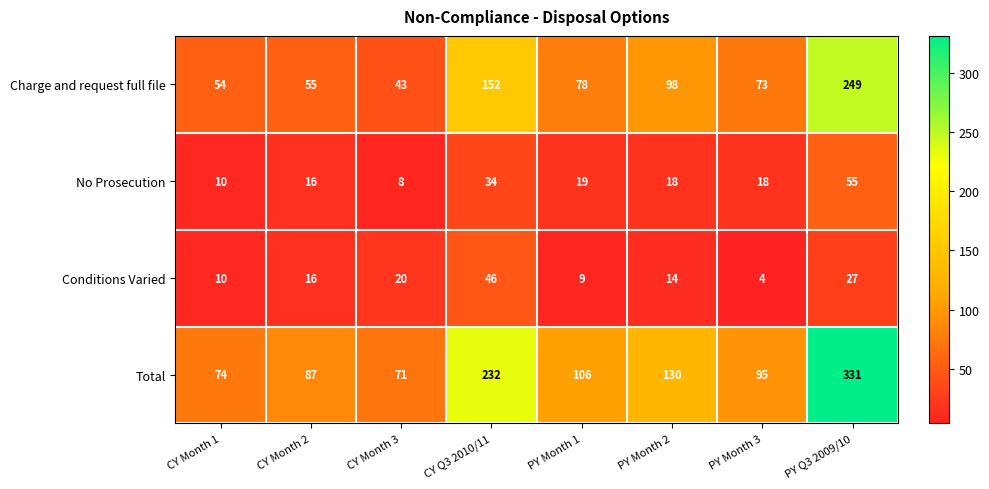

At which label does Charge and request full file first exceed 78?

CY Q3 2010/11